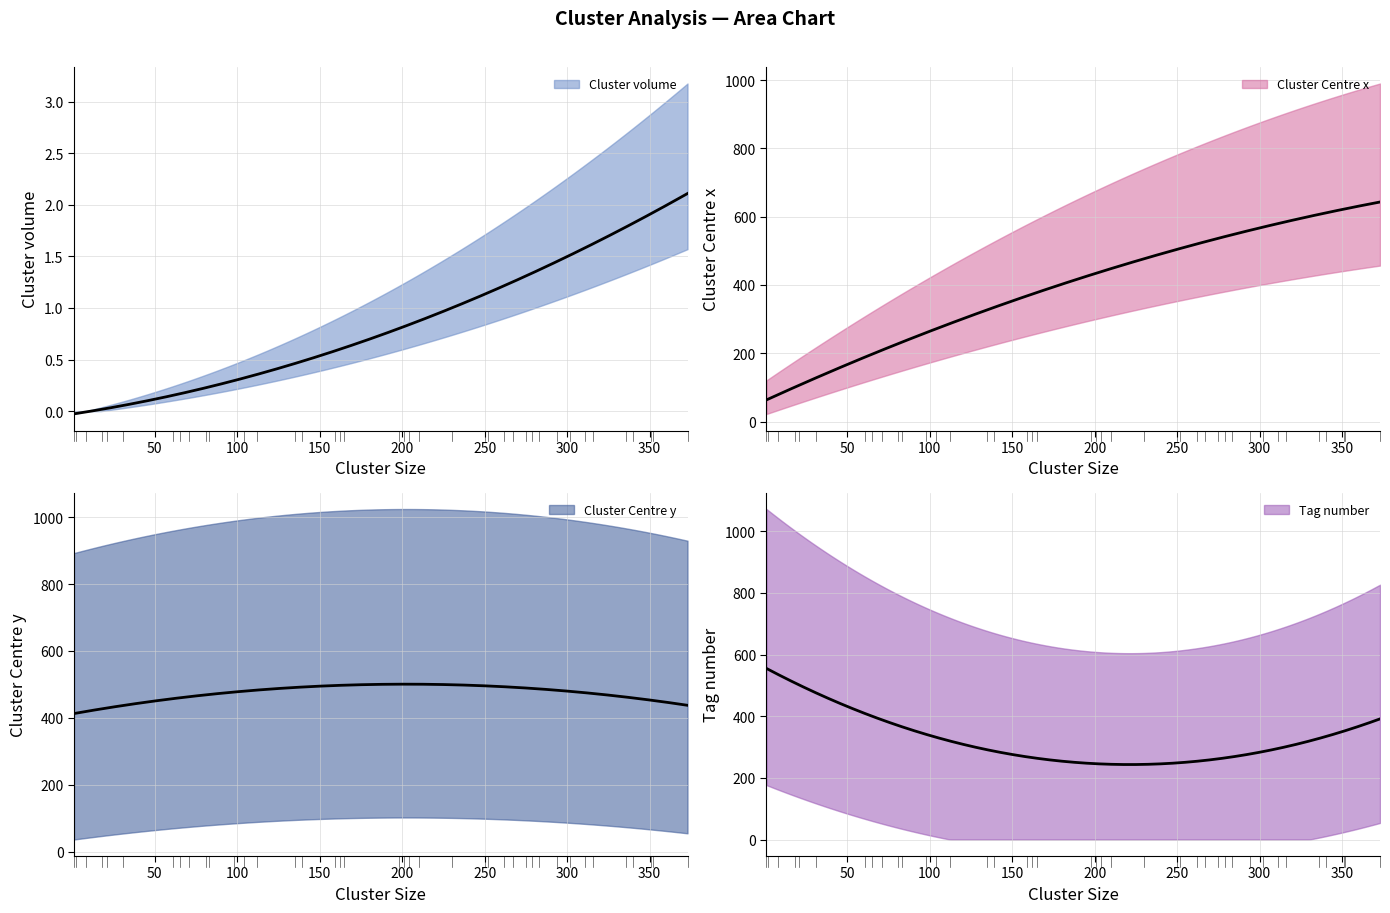

Is it true that centre_x equals 80.4 at 5?

False